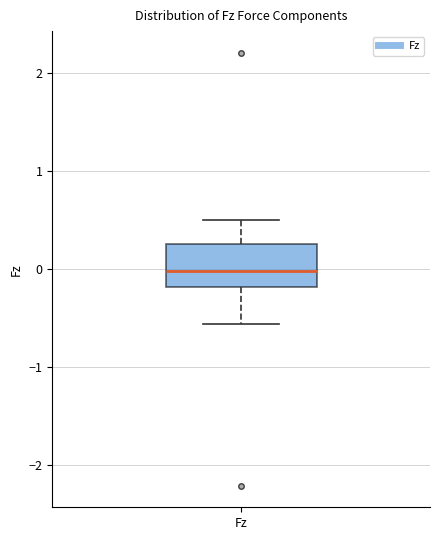

Transcribe this box plot: give where the median line is, the range the box spans, and where the two whiskers end, as read against the y-axis. The values are not printed on the chart, so give them approximately, as read against the axis.

median 0.0, box -0.2 to 0.3, whiskers -0.6 to 0.5